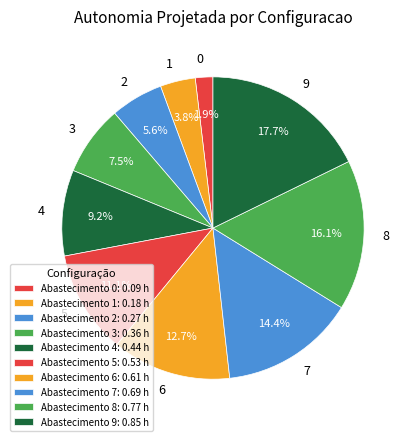

True or false: 5 accounts for 11% of the total.

True